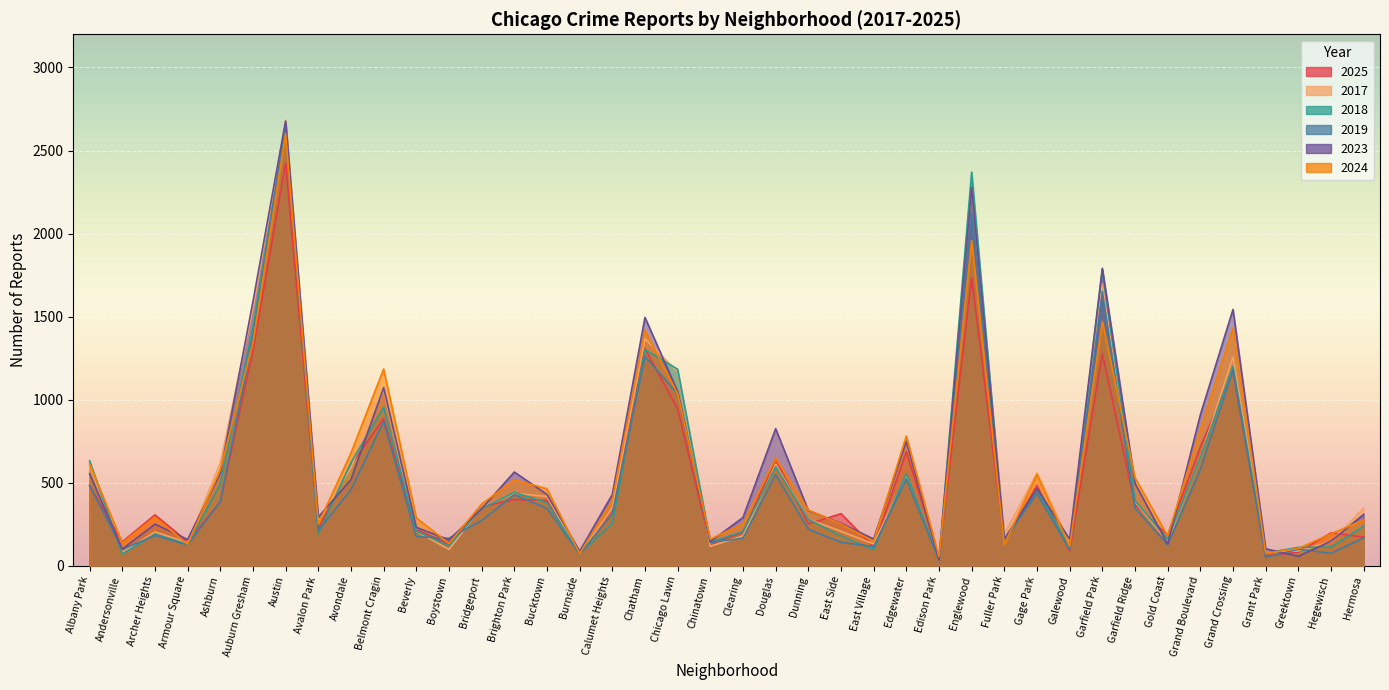

What is the value of the 2025 point at the 37th from the left?

59